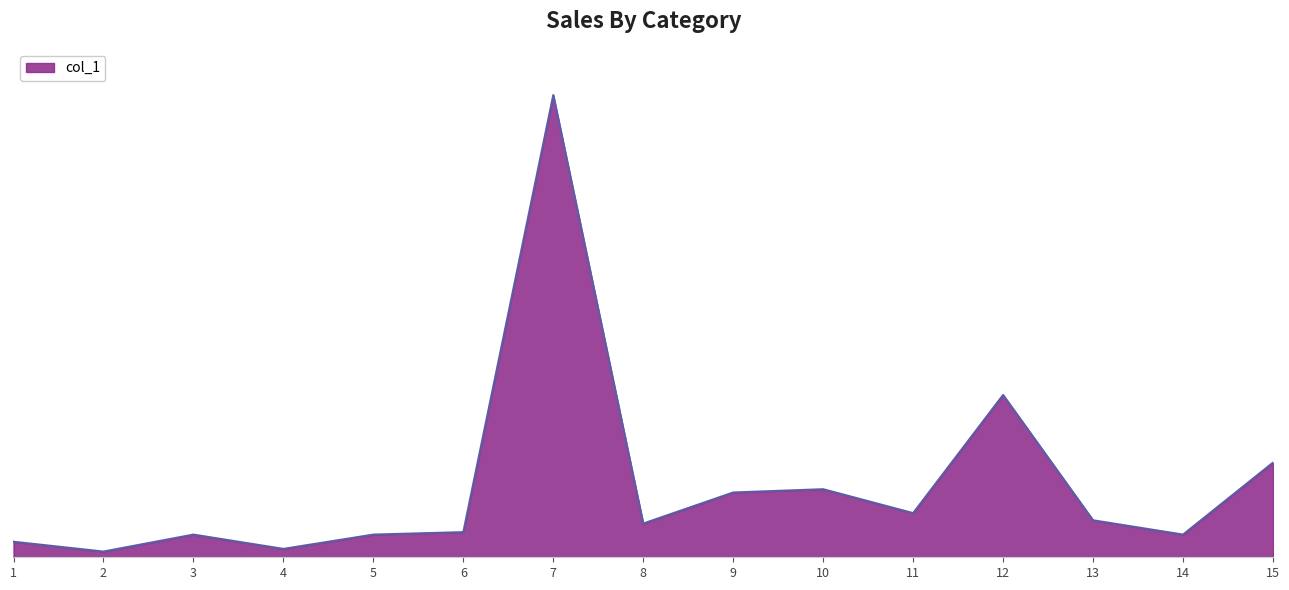

The value at 13 is 18.1. True or false?

True